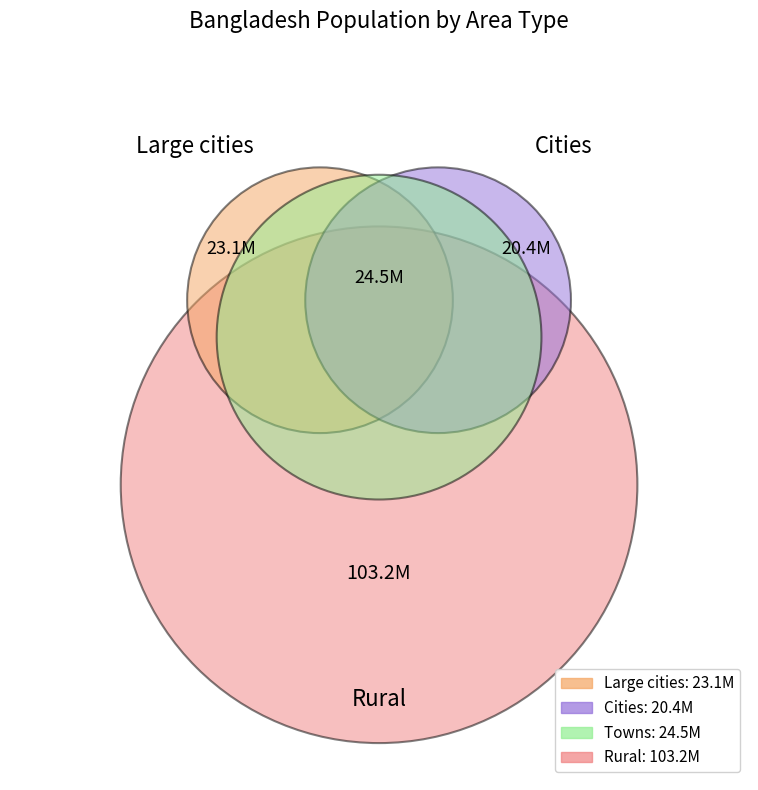

The Cities slice represents 12% of the pie. True or false?

True